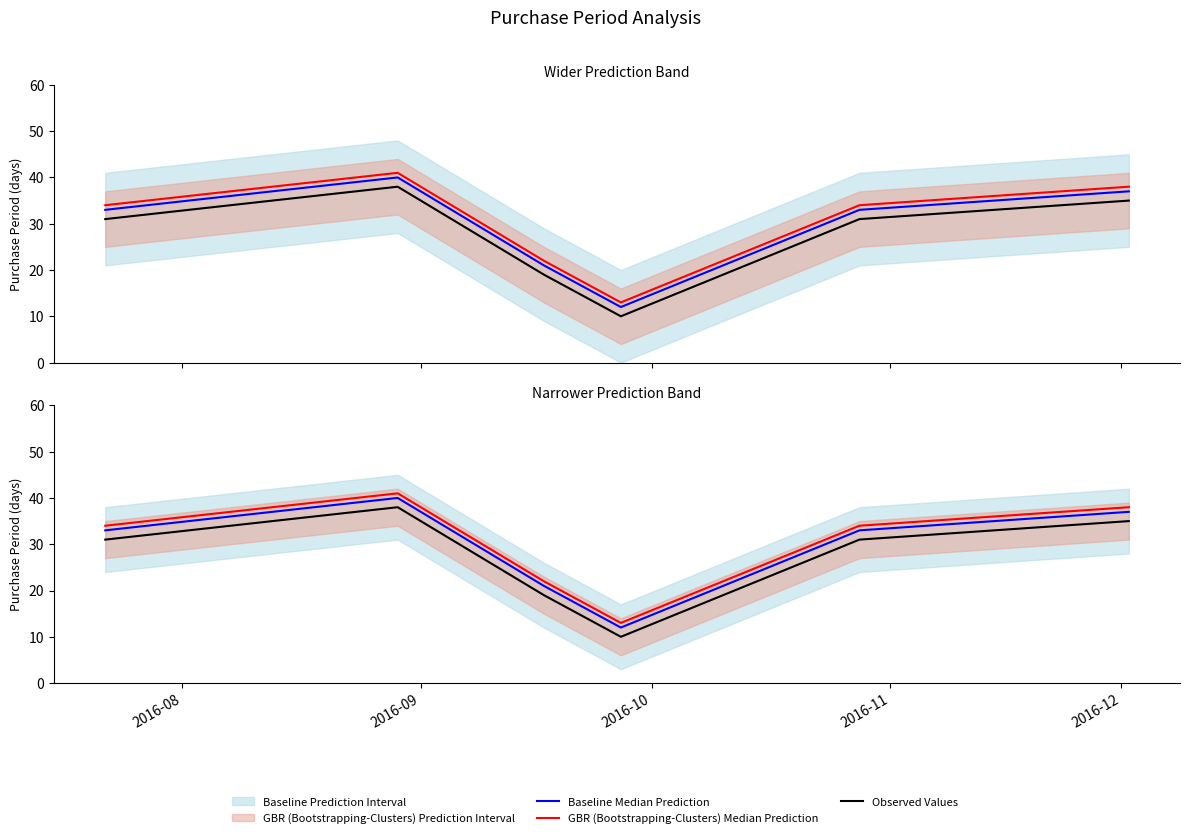

How many lines are shown in the chart?

3